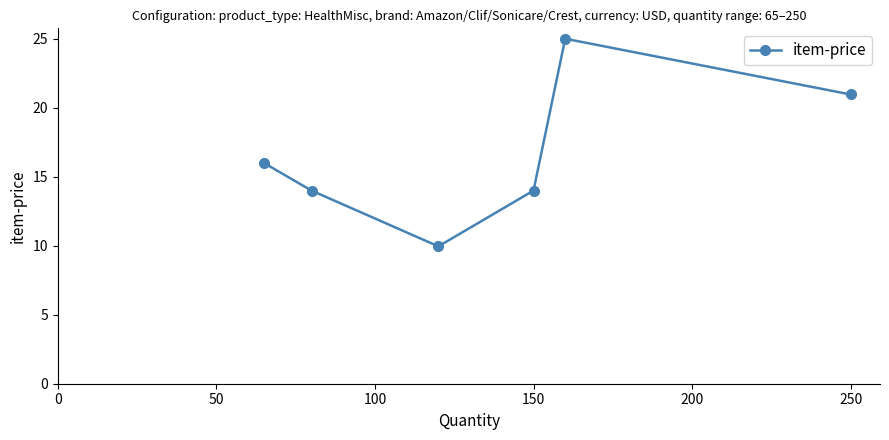

True or false: the data has more than 1 interior local peaks.

False